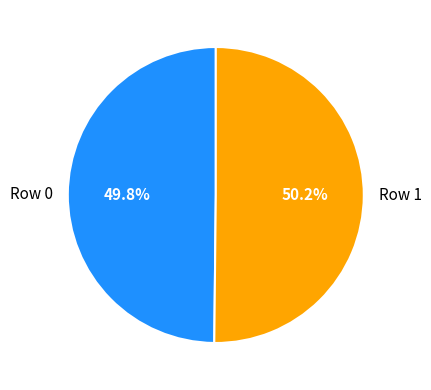

True or false: Row 0 accounts for 56% of the total.

False